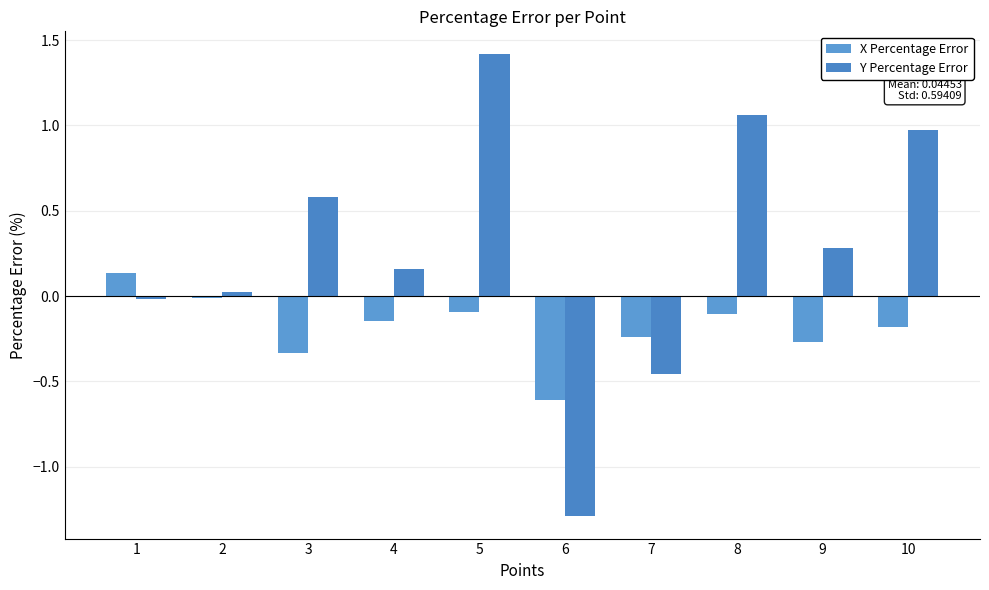

What are all the series names shown in the legend?

X Percentage Error, Y Percentage Error